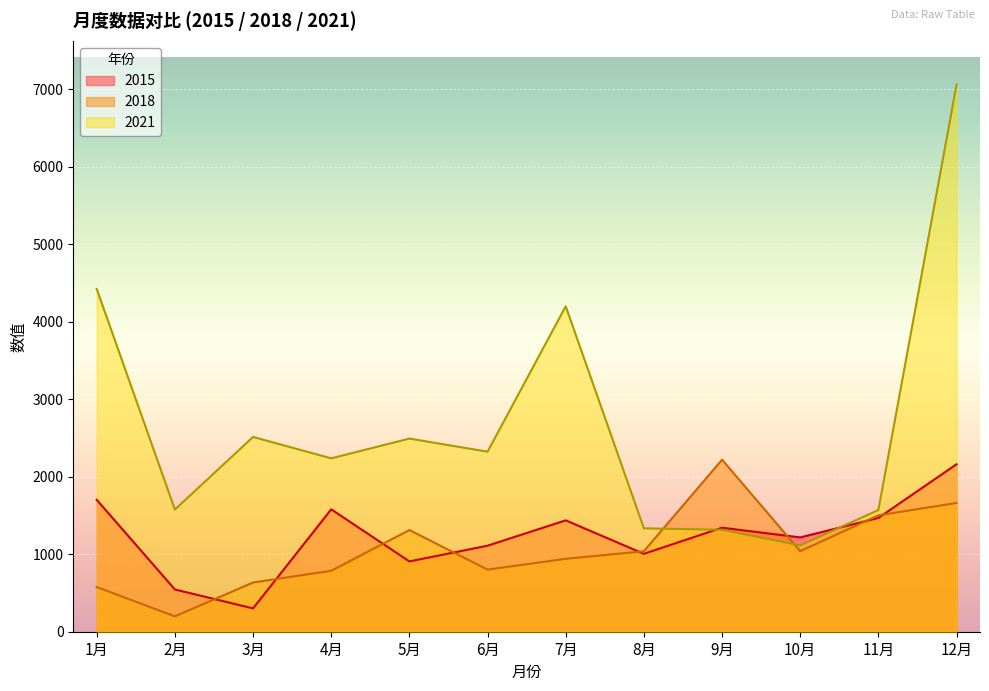

How many lines are shown in the chart?

3